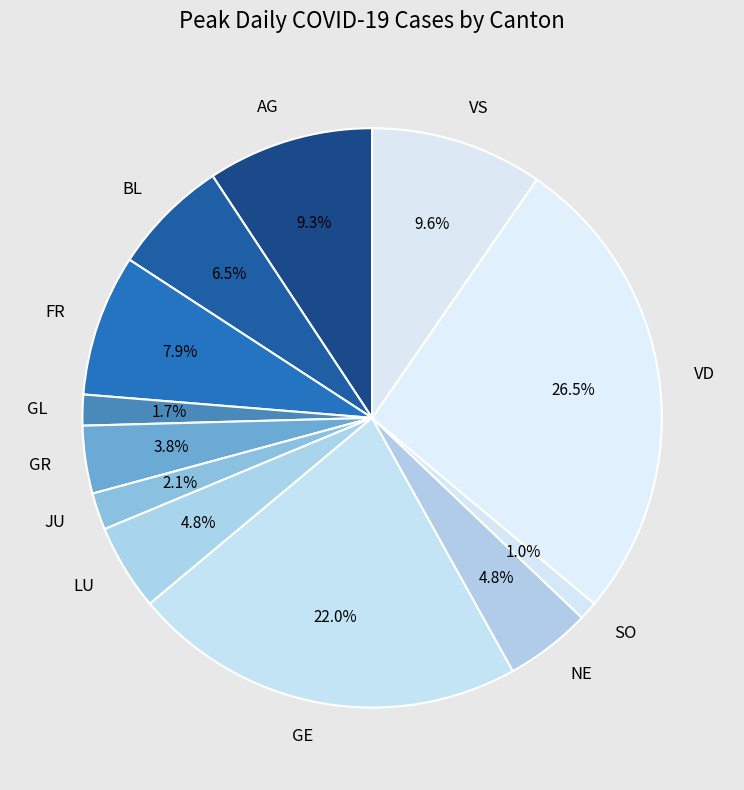

What percentage do LU and AG together represent?

14.1%